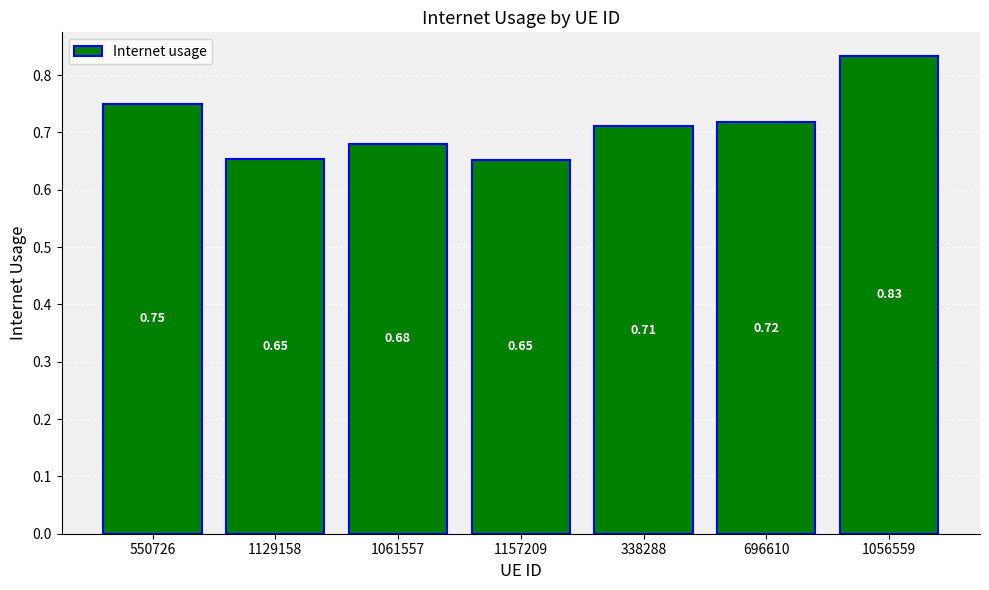

What is the change in value from 338288 to 1056559?

+0.1